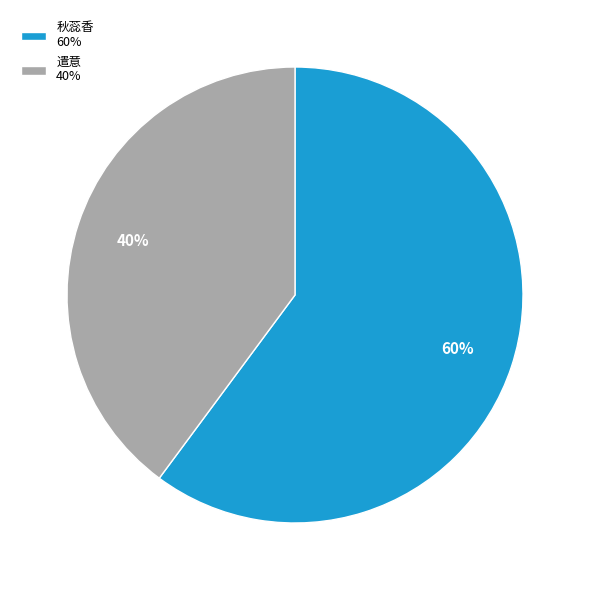

True or false: 遣意 40% accounts for 40% of the total.

True